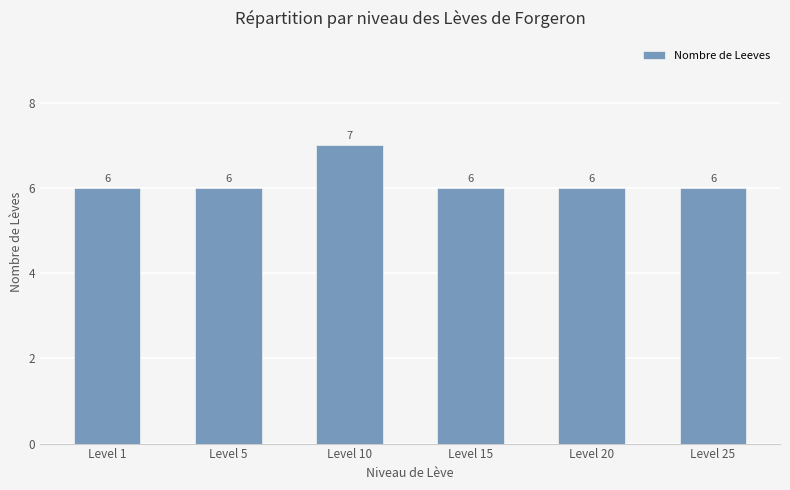

What is the sum of all values?

37